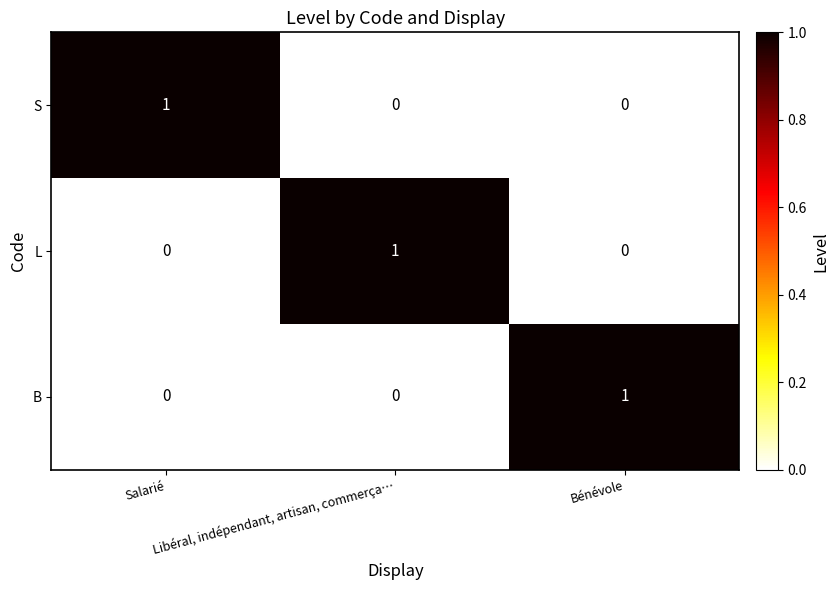

Count the L values in the range 0 to 1.

3